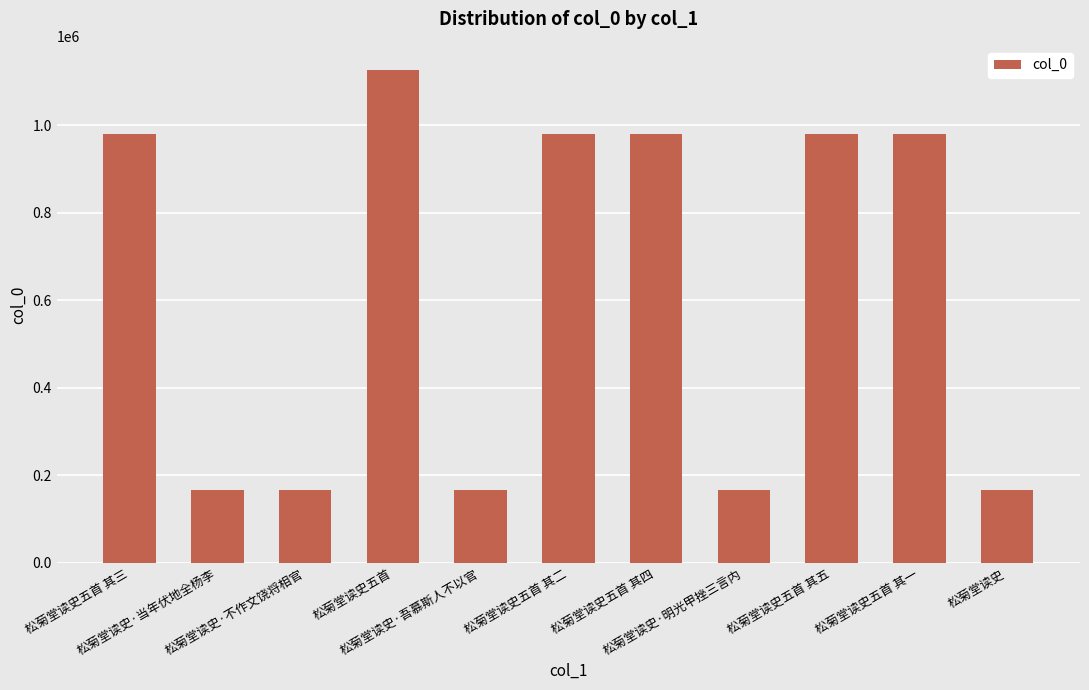

What is the difference between the second highest and second lowest values?

813328